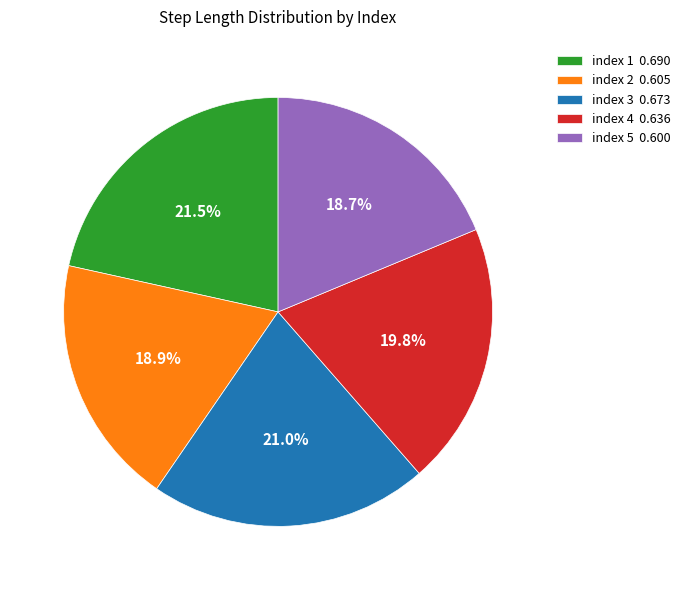

What is the largest slice in the pie chart?

index 1 0.690